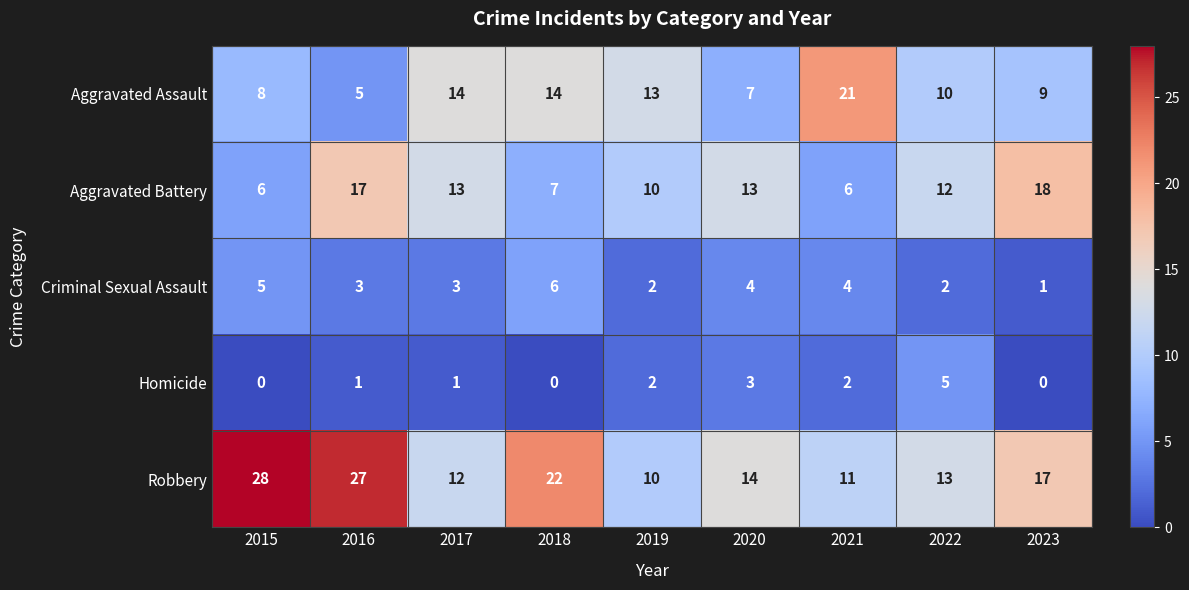

How many distinct data groups are displayed?

5